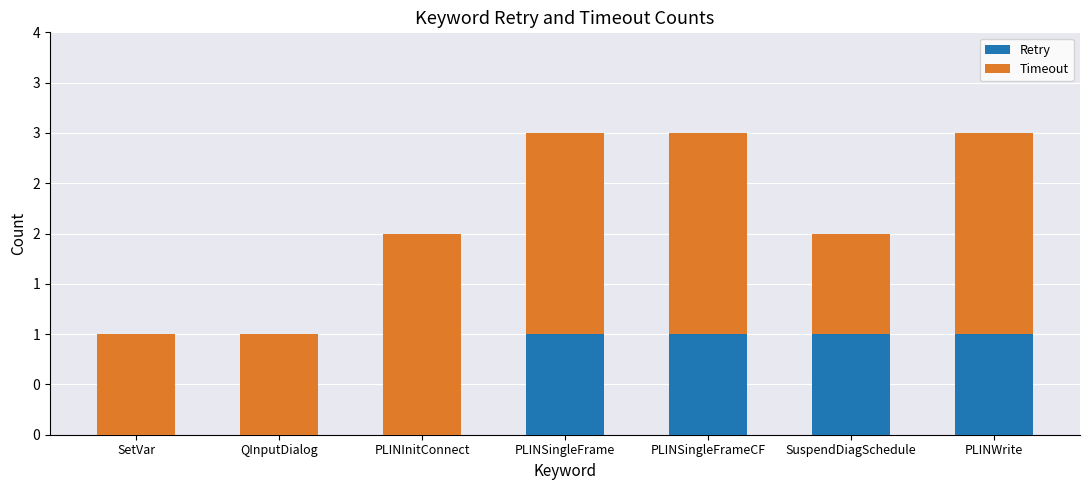

Where is Timeout nearest to the value 1?

SetVar